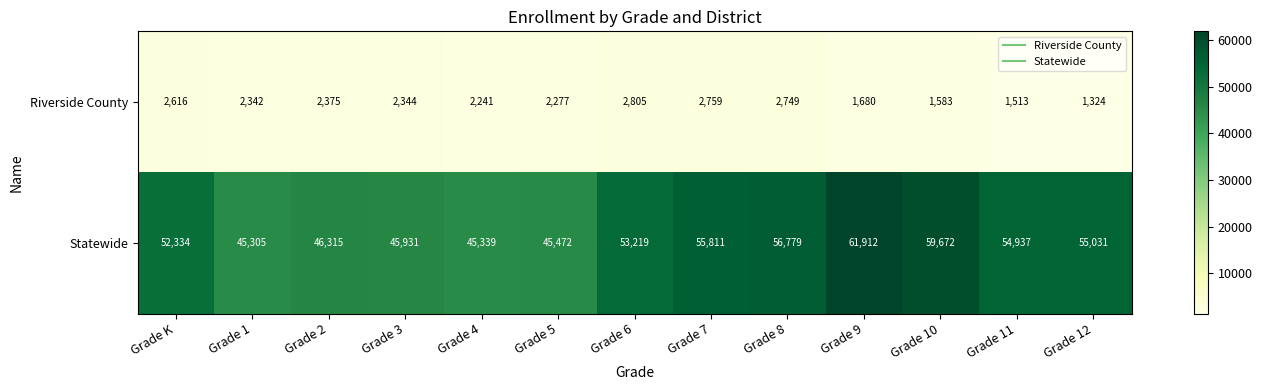

Which series changed the most between Grade 3 and Grade 6?

Statewide